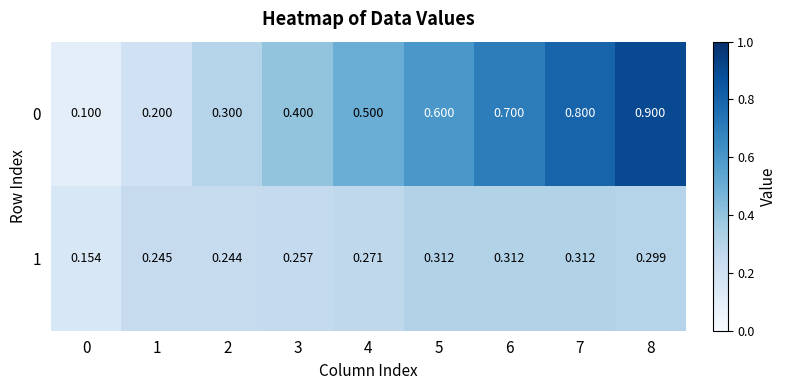

At which category is the sum across all series the highest?

8